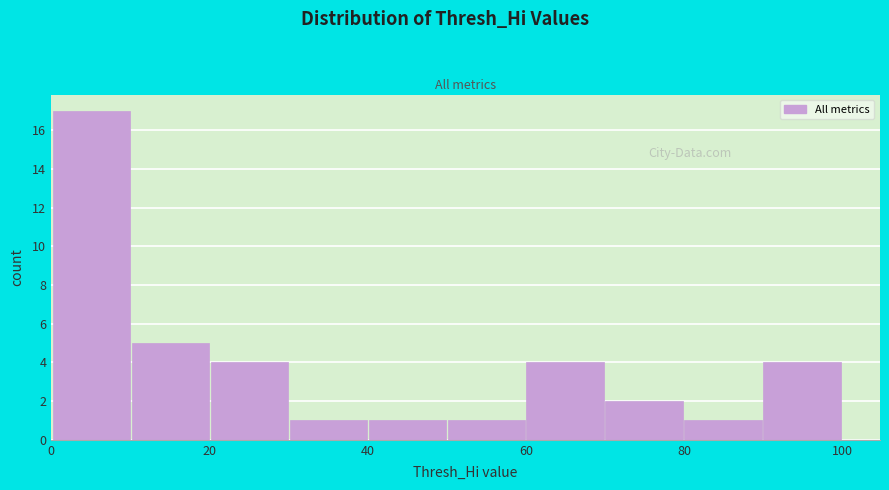

How tall is the bar that spans 10 to 20 on the x-axis? Neither the bar edges nor the heights are printed on the chart, so give them approximately, as read against the axes.

5